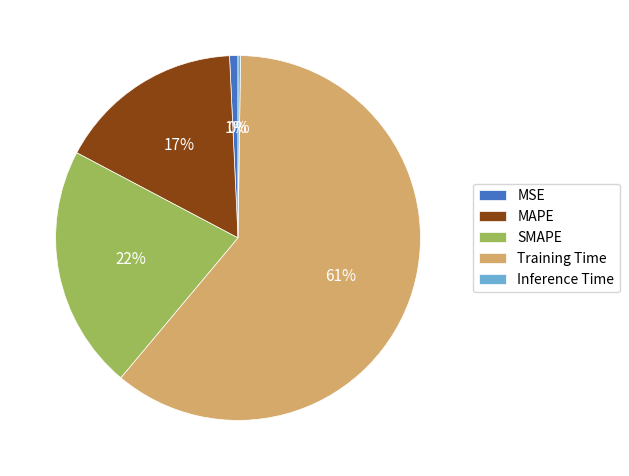

Between MAPE and Training Time, which is larger?

Training Time